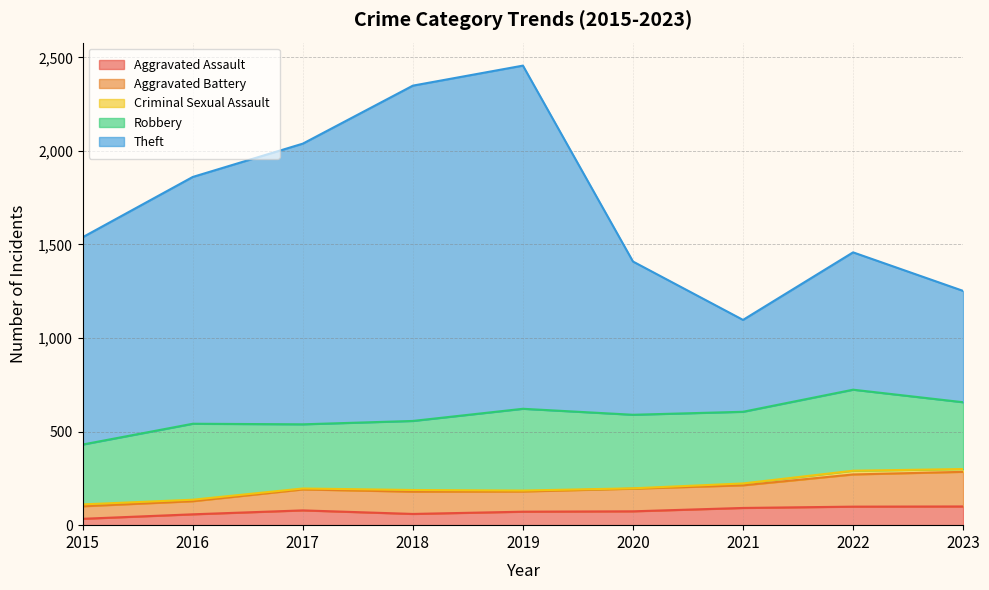

At which category is the sum across all series the highest?

2019